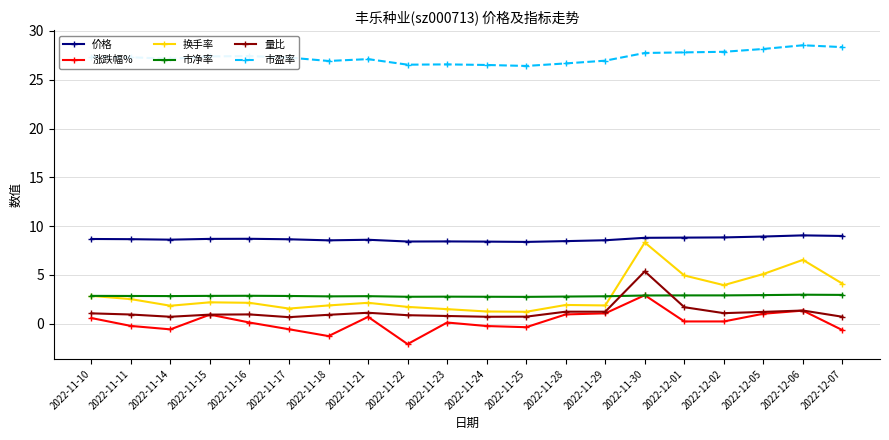

What is the difference between the maximum and minimum values in the 市净率 series?

0.2